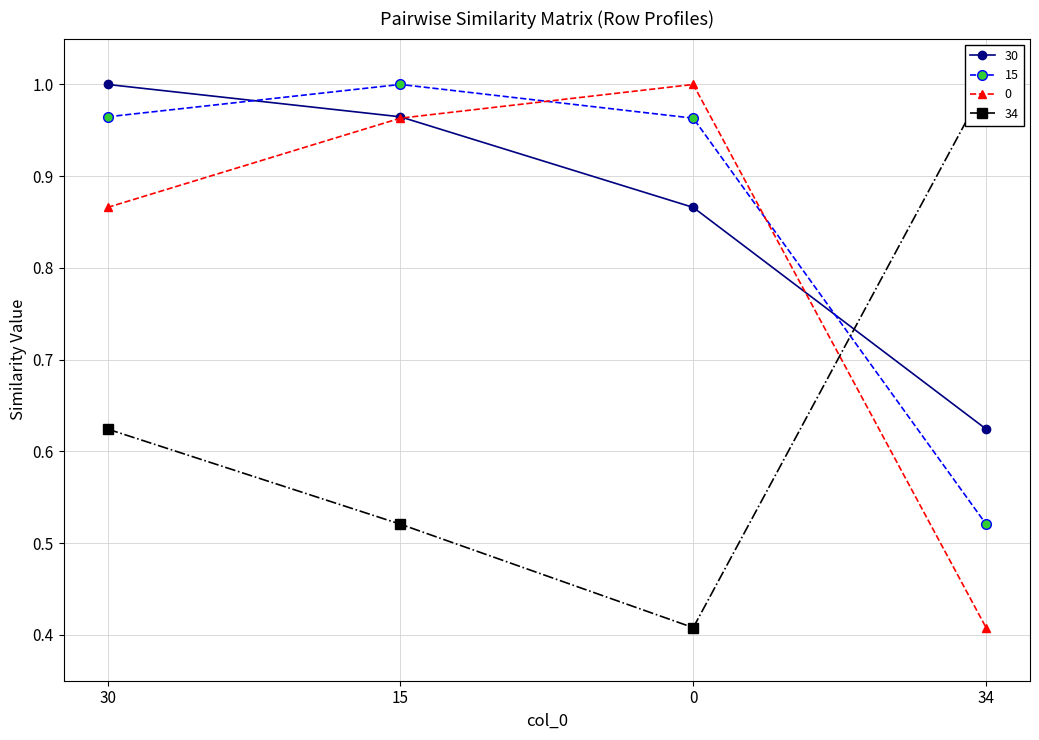

How many intersections are there between 30 and 15?

2